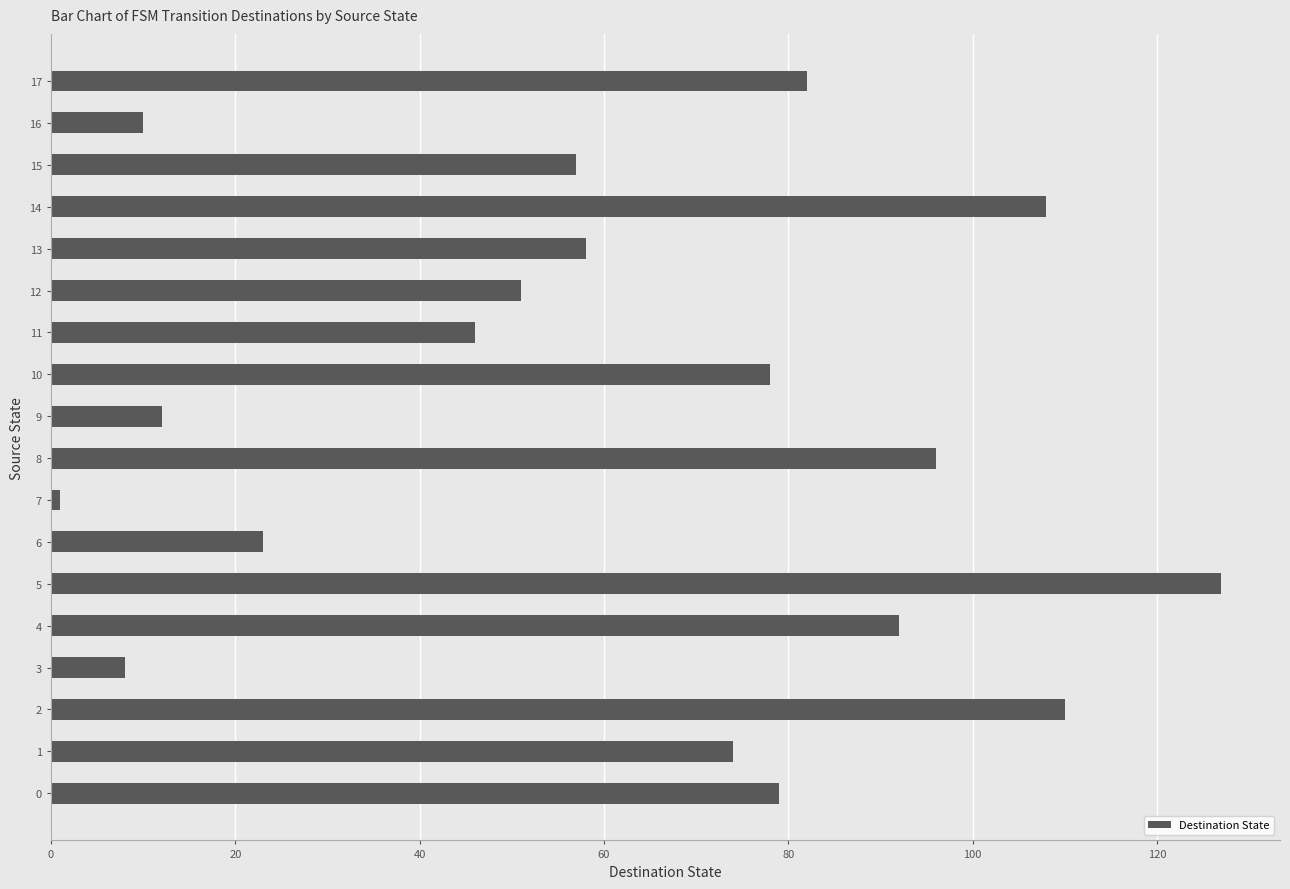

What is the change in value from 2 to 16?

-100